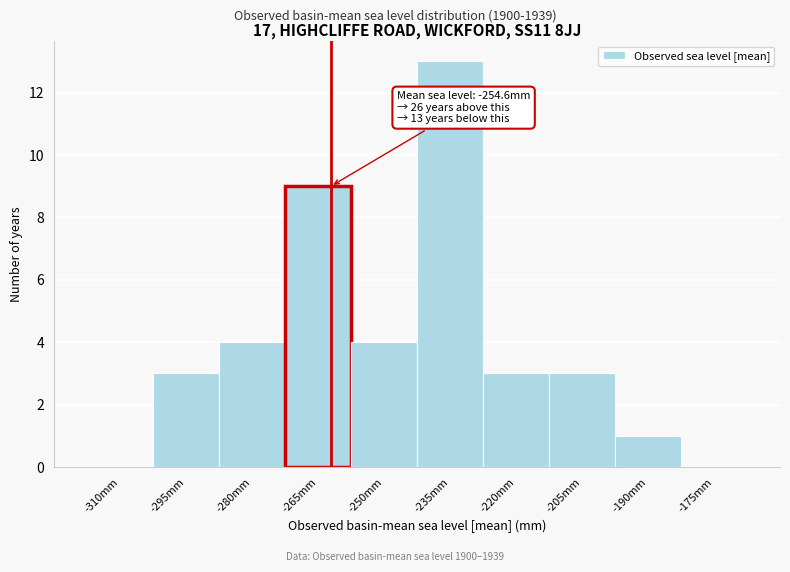

Reading left to right, transcribe all the data shown in this chart.

-310mm=0	-295mm=3	-280mm=4	-265mm=9	-250mm=4	-235mm=13	-220mm=3	-205mm=3	-190mm=1	-175mm=0